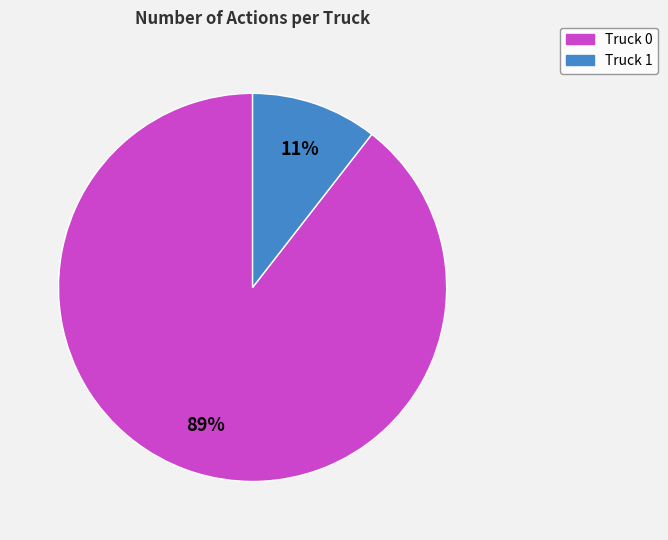

To the nearest percent, what is the average slice percentage?

50%